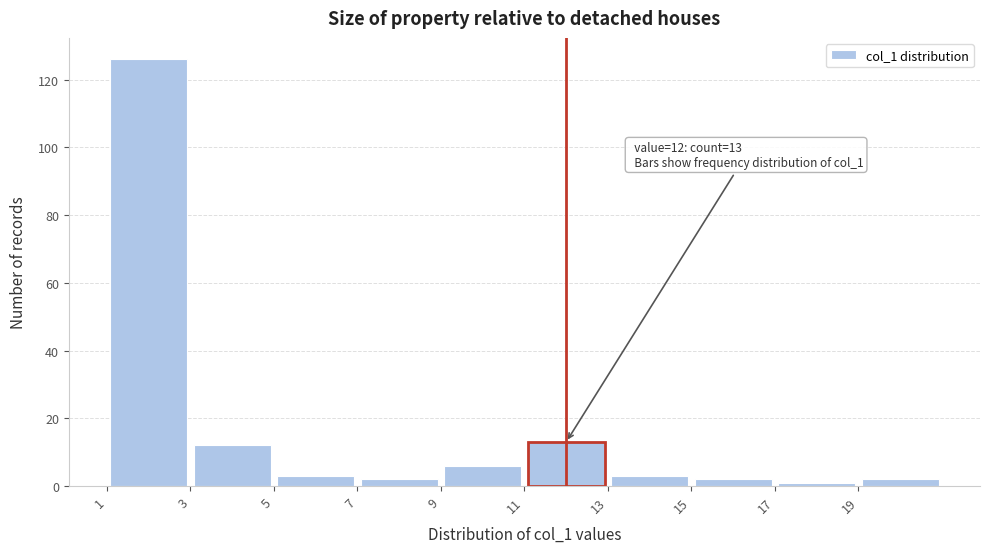

Over which range of the x-axis is the bar tallest?

1 to 3